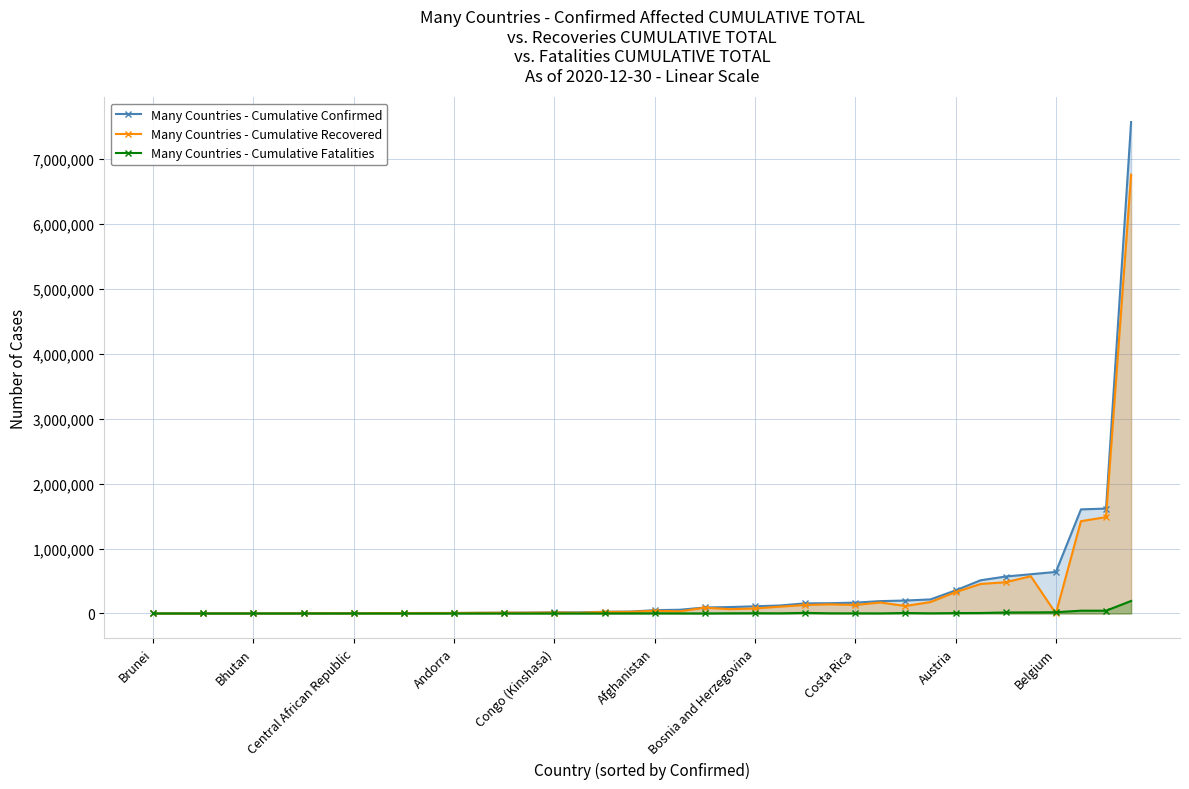

True or false: Many Countries - Cumulative Fatalities has more than 1 points higher than both neighbors.

True